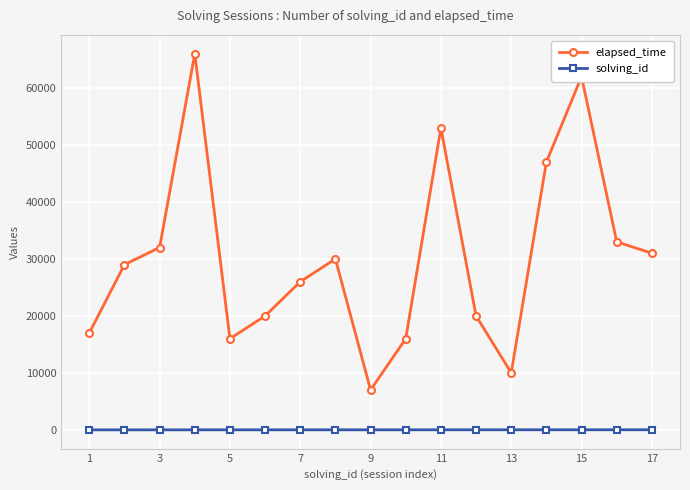

Rank the series by their average value, from lowest to highest.

solving_id, elapsed_time